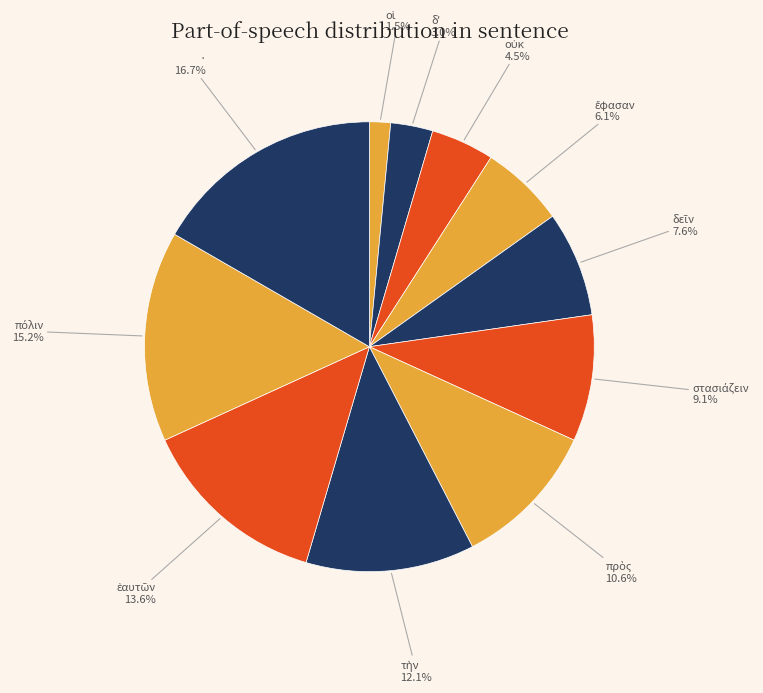

What portion of the pie excludes ·?

83.3%